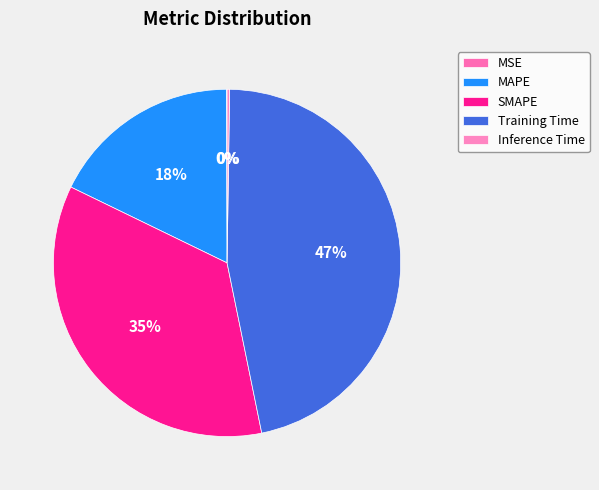

Does any single category account for the majority?

No